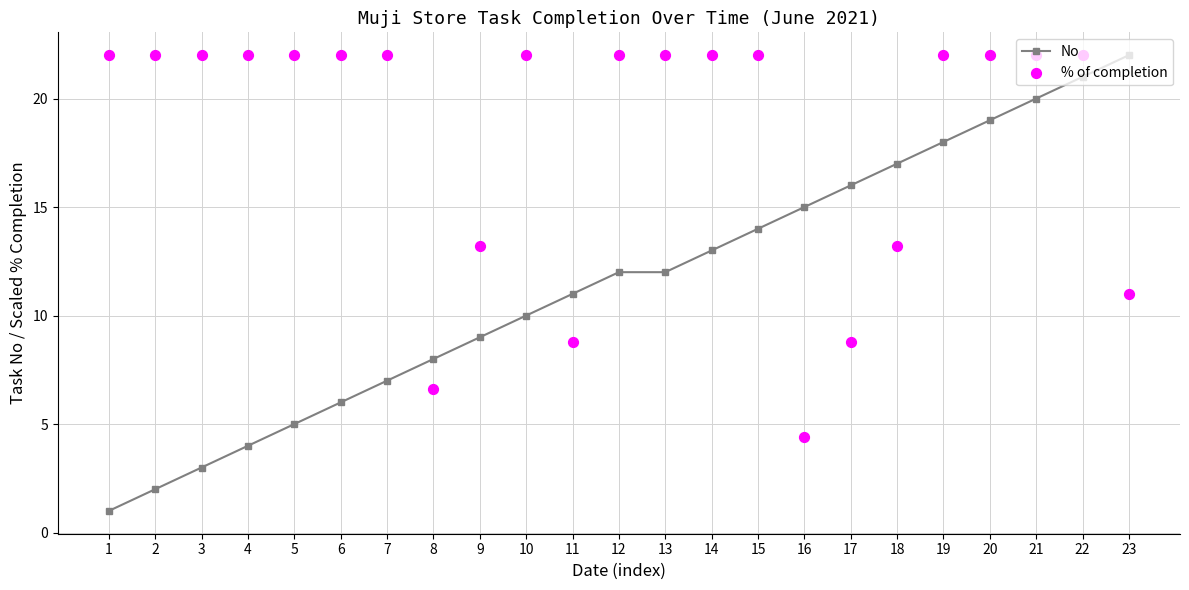

Which series has the widest spread of Y values?

No